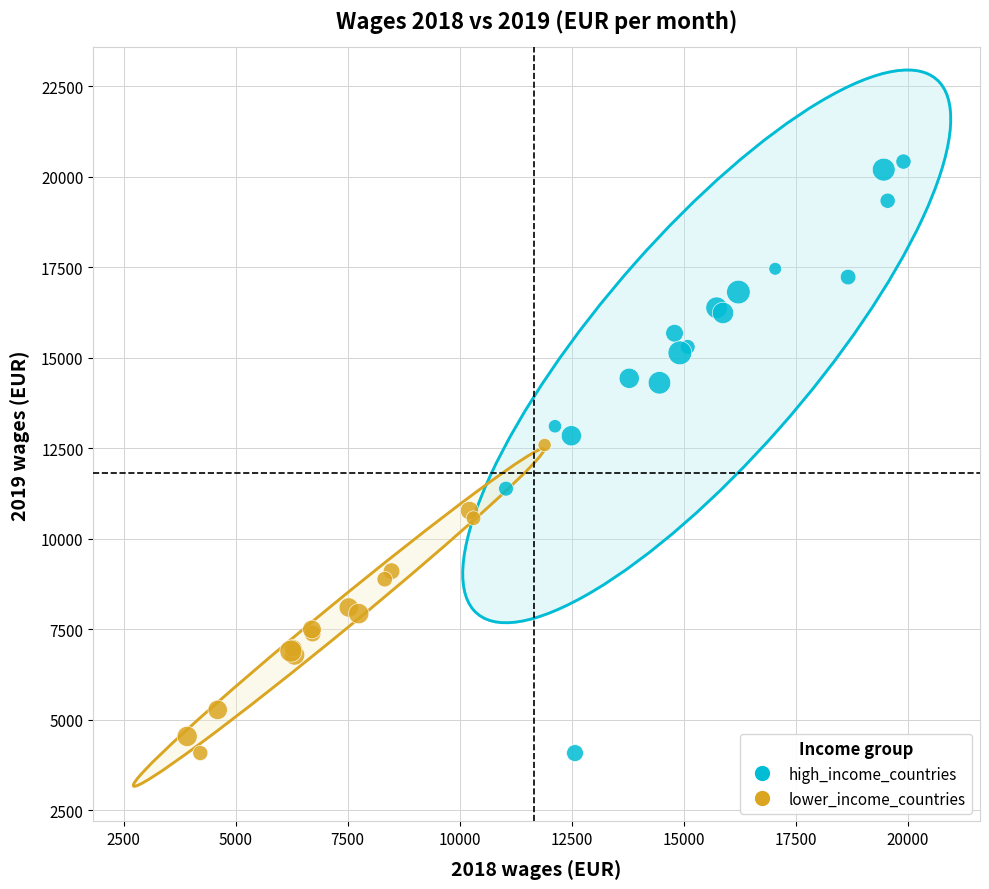

Which series has the largest Y range (max minus min)?

high_income_countries